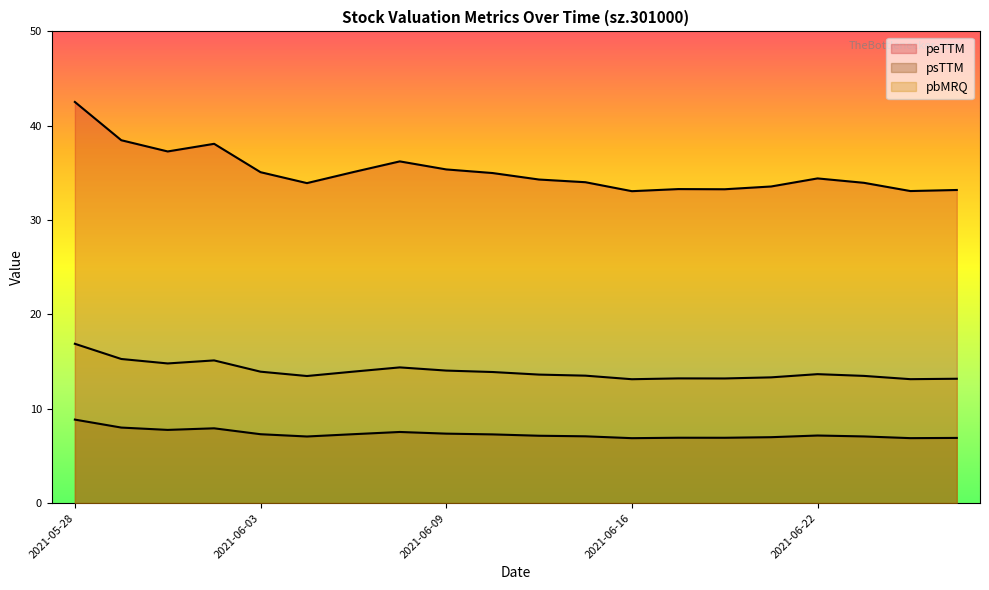

What is the difference between the pbMRQ values at 2021-06-04 and 2021-06-25?

0.3